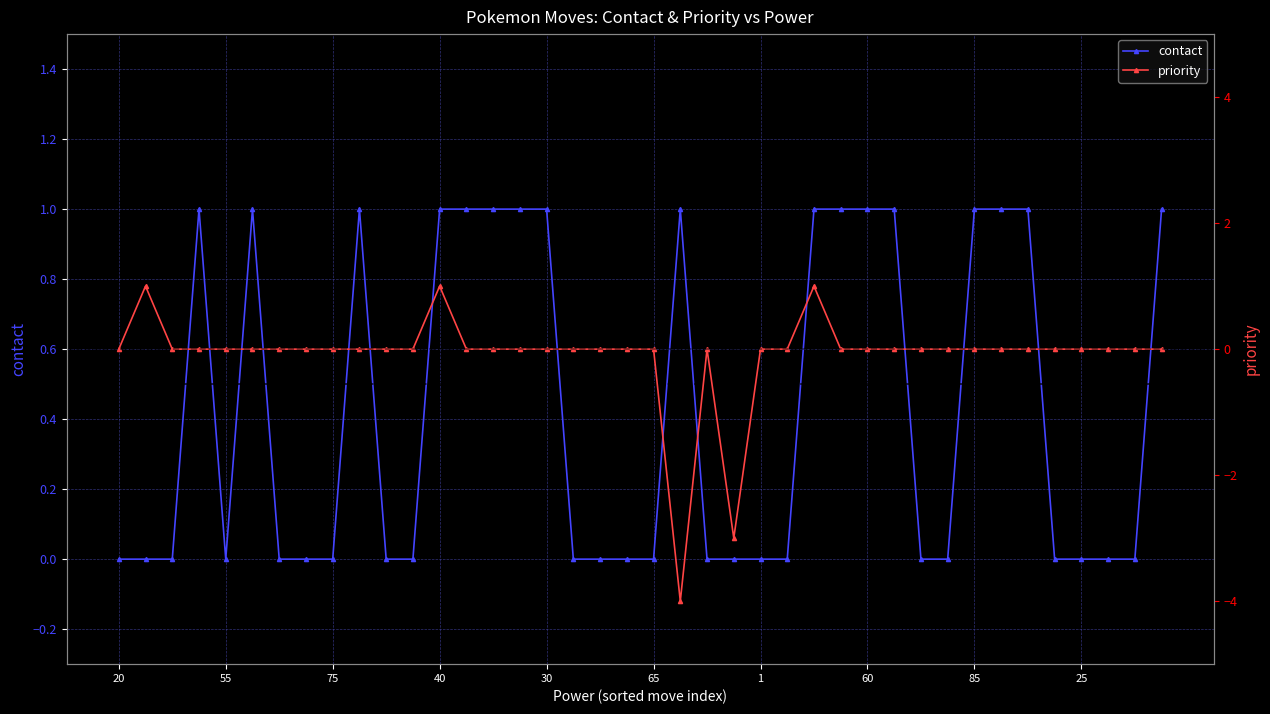

Which series has the largest total across all categories?

contact